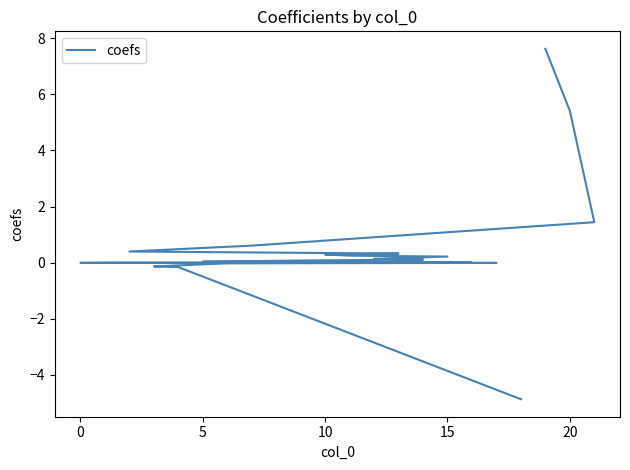

True or false: the data has more than 1 interior local peaks.

False